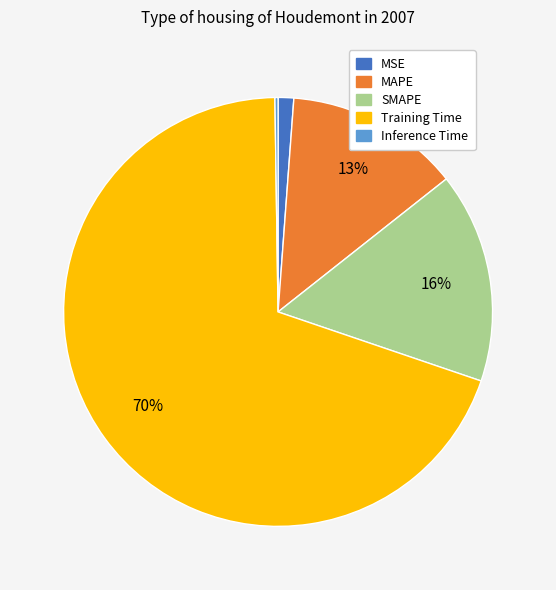

Is there any slice that represents more than half of the pie?

Yes